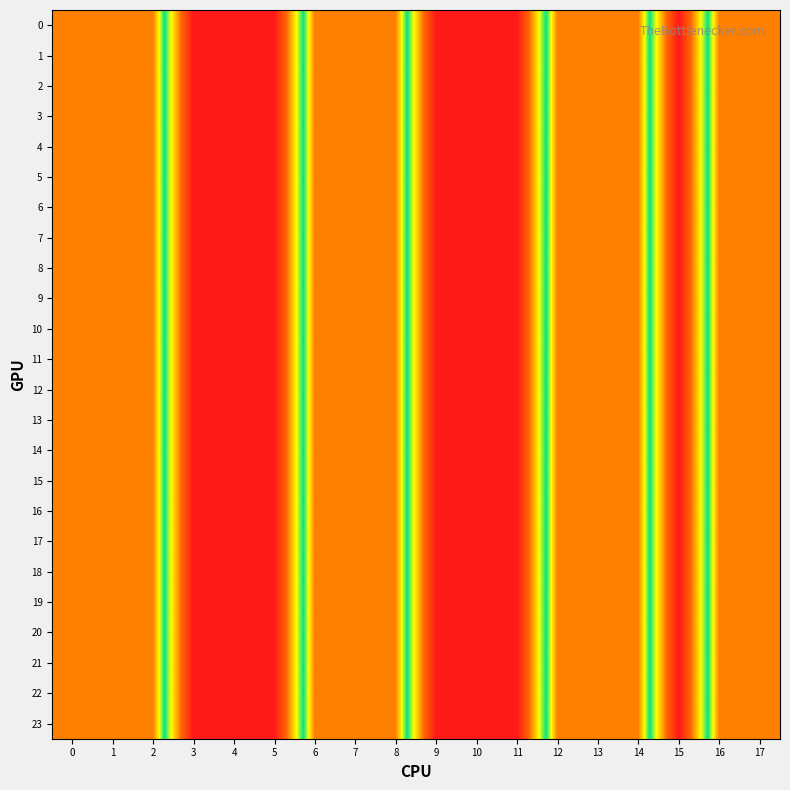

Which has a higher value, 13 or 10?

13